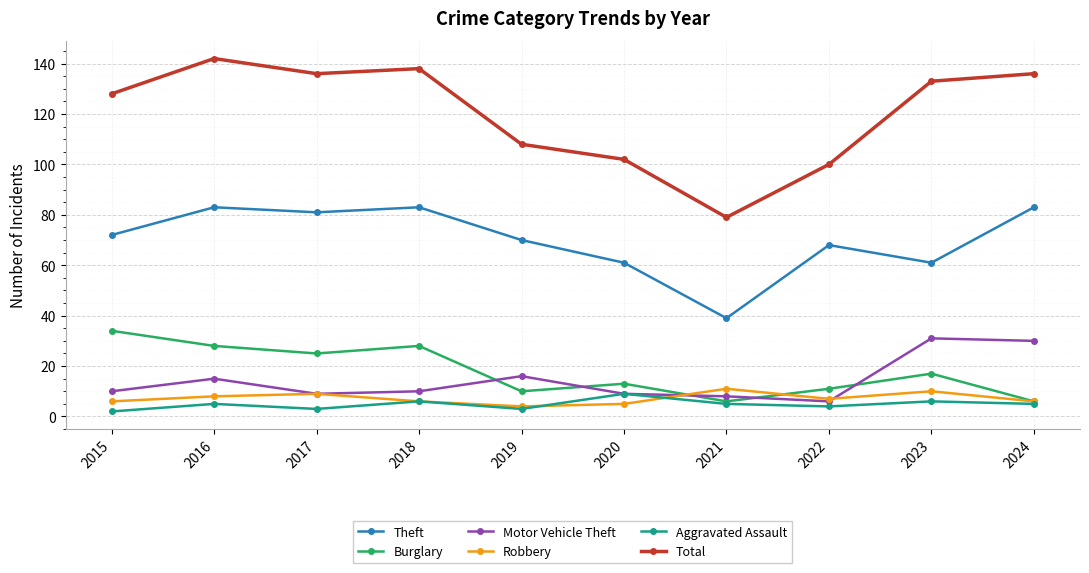

At which category does Aggravated Assault reach its first local valley?

2017